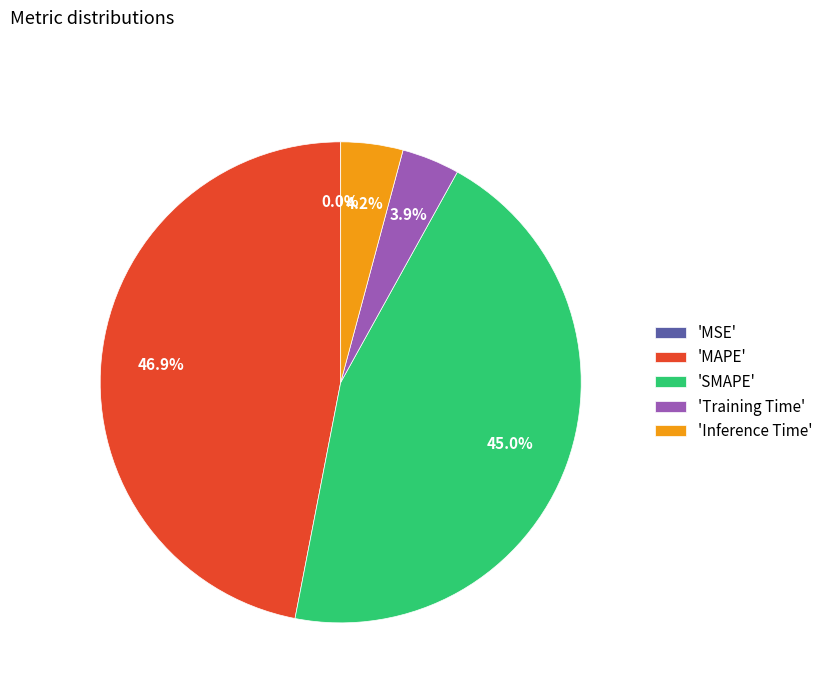

Which slice is the largest?

'MAPE'